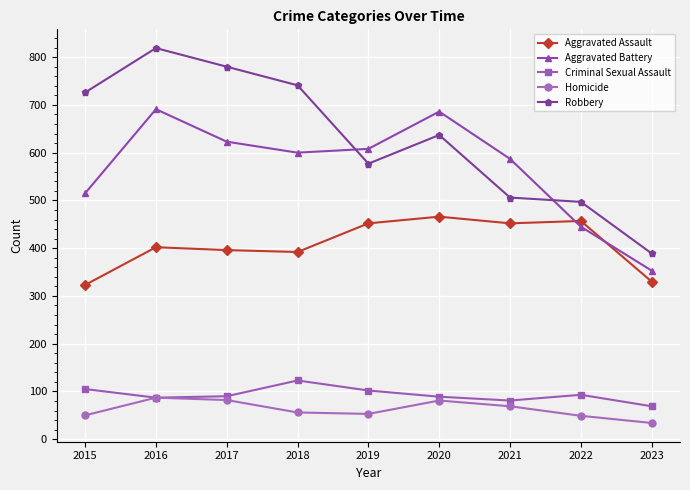

At which category is the sum across all series the highest?

2016